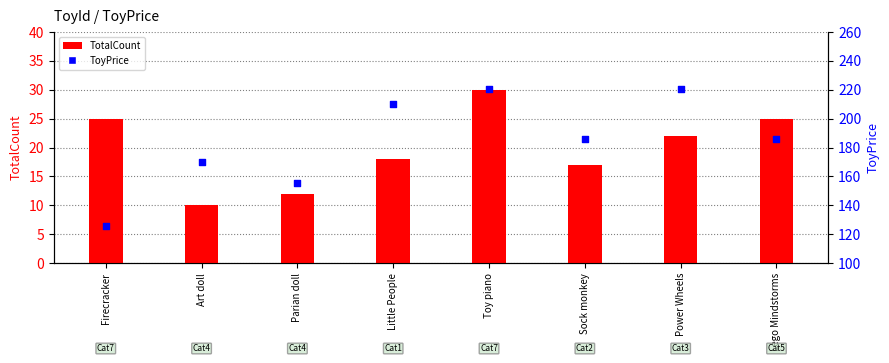

What is the total value across all series at Art doll?

180.0